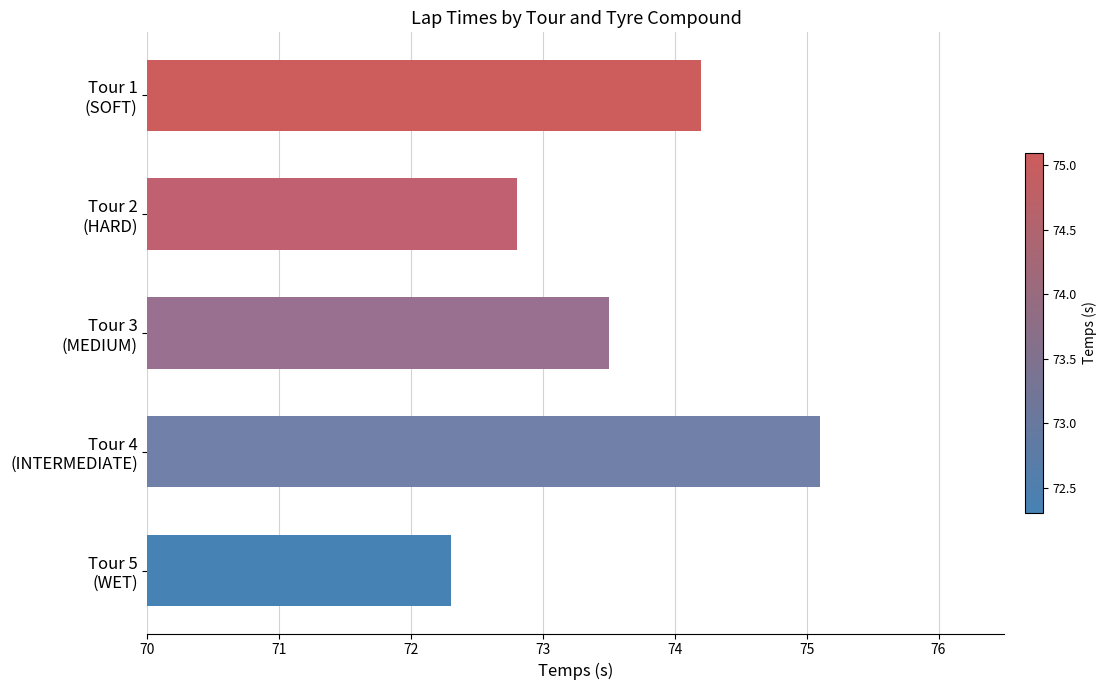

List the labels in order of value, largest first.

Tour 4
(INTERMEDIATE), Tour 1
(SOFT), Tour 3
(MEDIUM), Tour 2
(HARD), Tour 5
(WET)